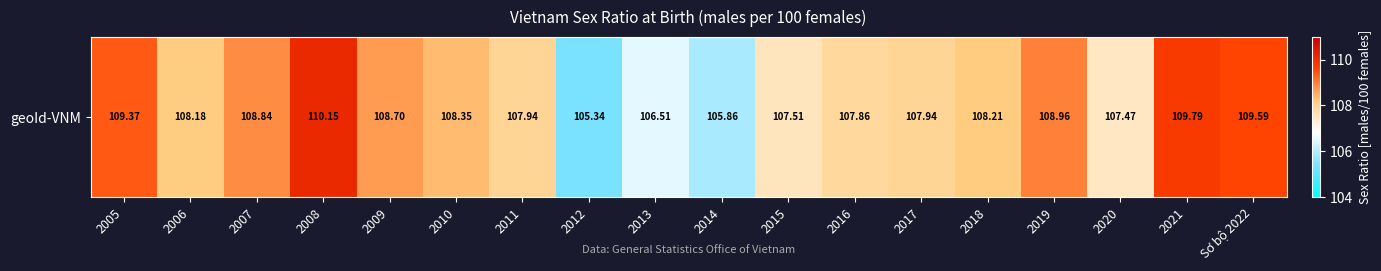

What is the change in value from 2014 to 2016?

+2.0